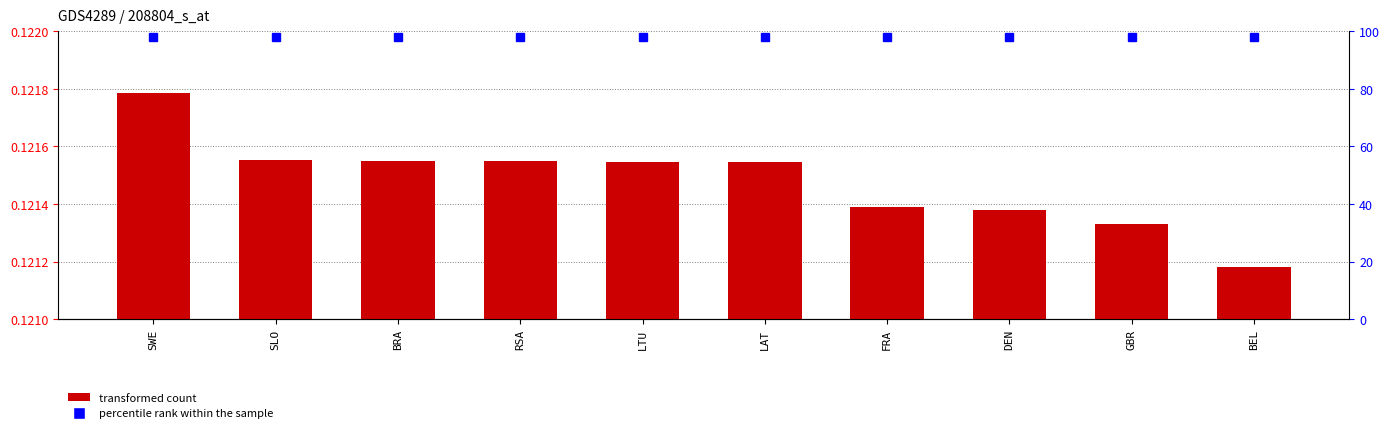

Which series has the largest total across all categories?

percentile rank within the sample